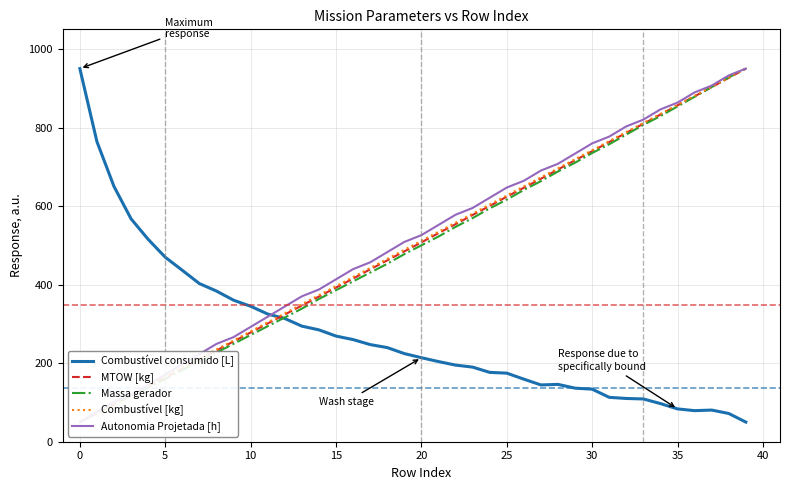

What is the minimum value for Combustível consumido [L]?

50.0